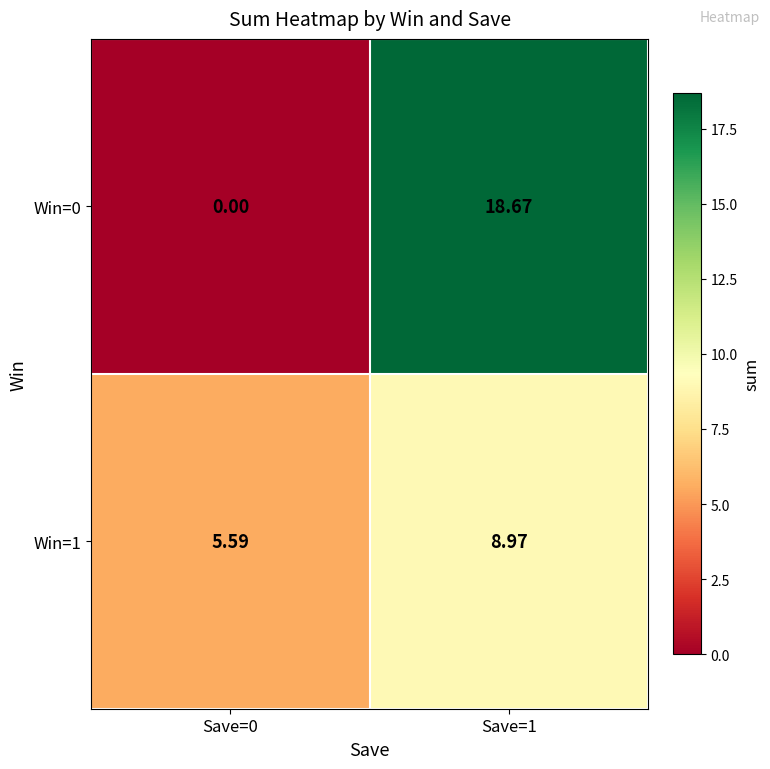

Is the value of Win=1 at Save=1 greater than the value of Win=0 at Save=1?

No